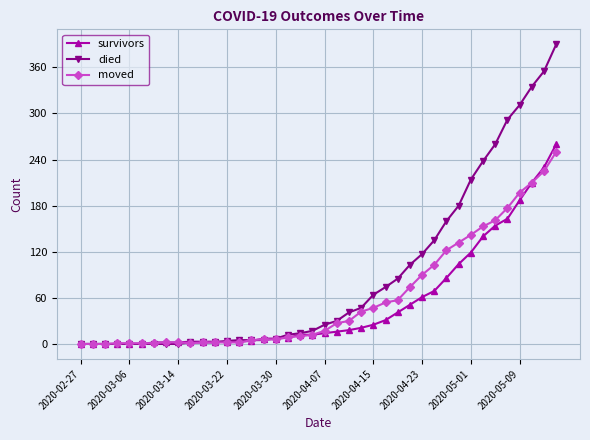

What is the highest value of the moved series?

250